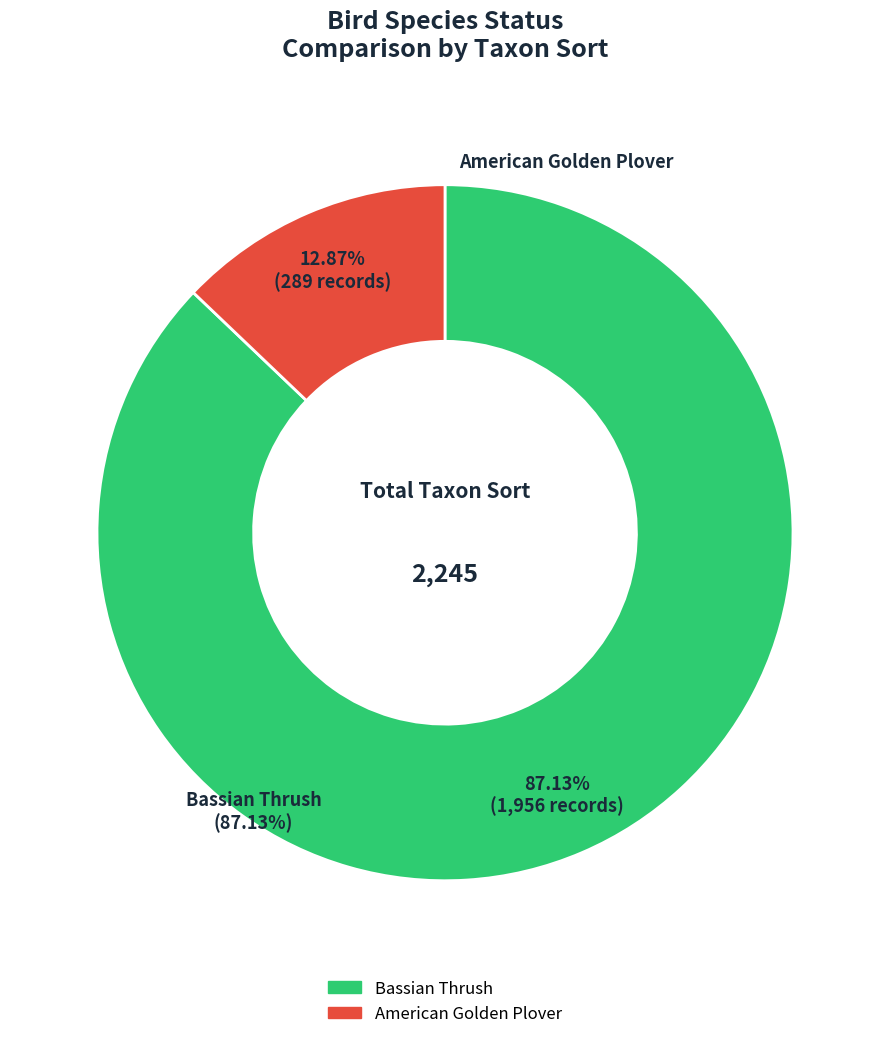

What is the change in value from Bassian Thrush to American Golden Plover?

-1667